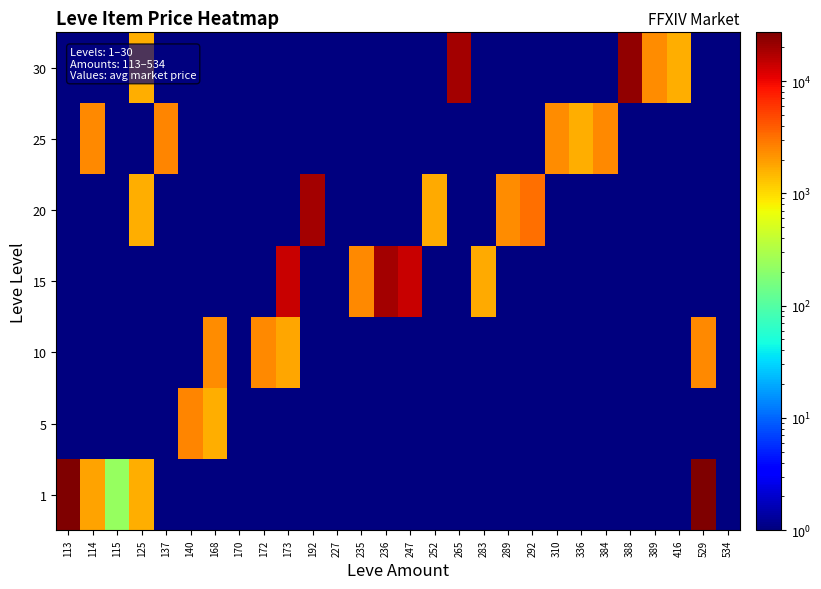

At 113, list the series in order from smallest to largest.

5, 10, 15, 20, 25, 30, 1